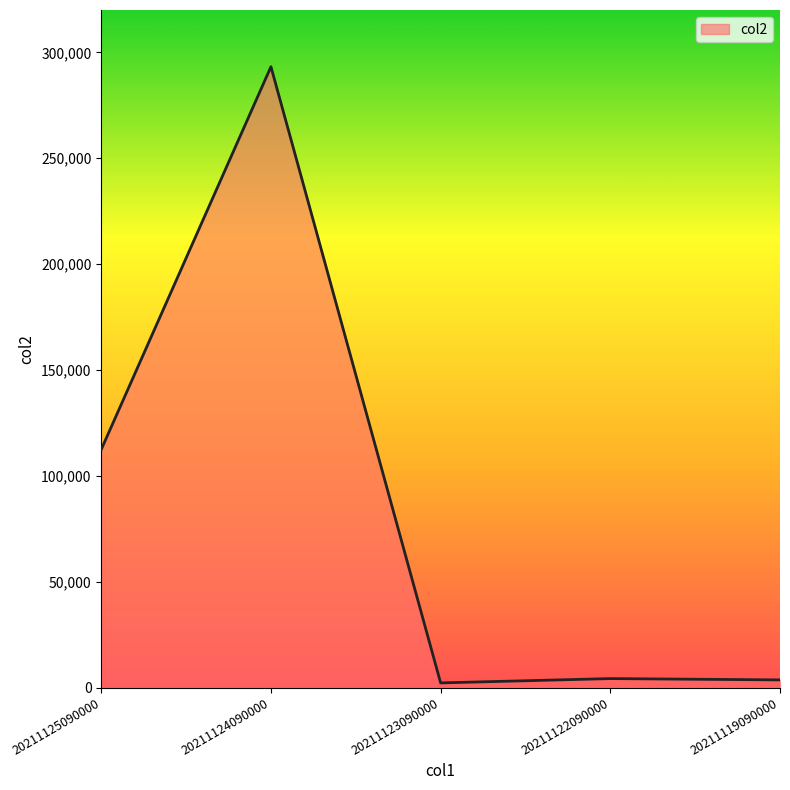

What is the average value?

83131